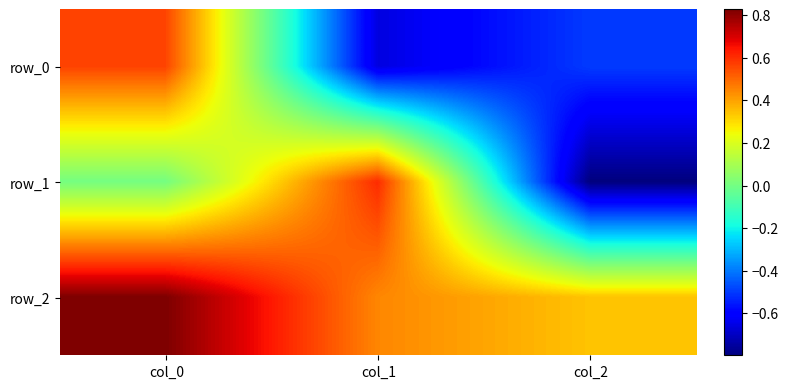

Reading right to left, what are all the values shown in this chart?

row_0: -0.5	-0.7	0.6
row_1: -0.8	0.6	0.0
row_2: 0.3	0.4	0.8